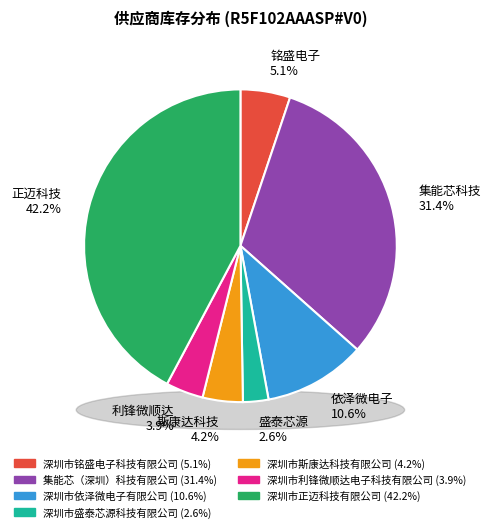

The 深圳市依泽微电子有限公司 slice represents 11% of the pie. True or false?

True